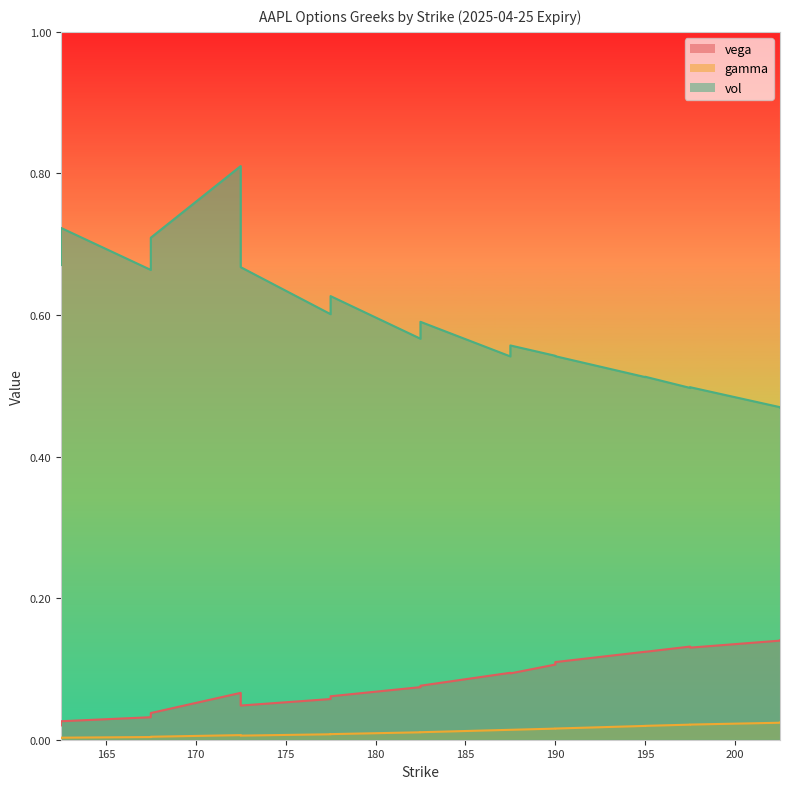

The value of vol at 182.5 is 0.6. True or false?

True